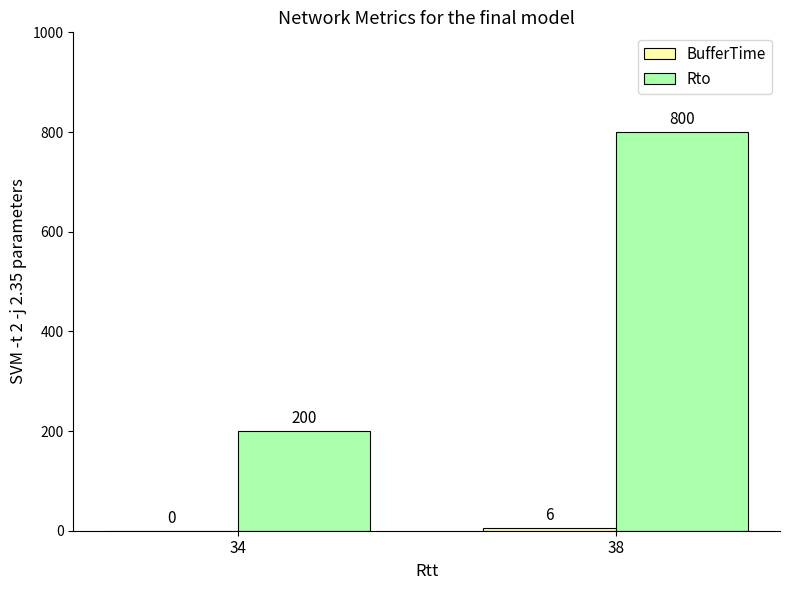

How many data points does each series have?

2